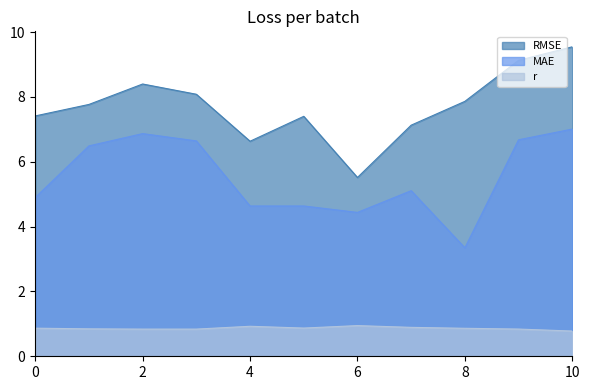

What is the spread (max minus min) of values at 6?

4.6